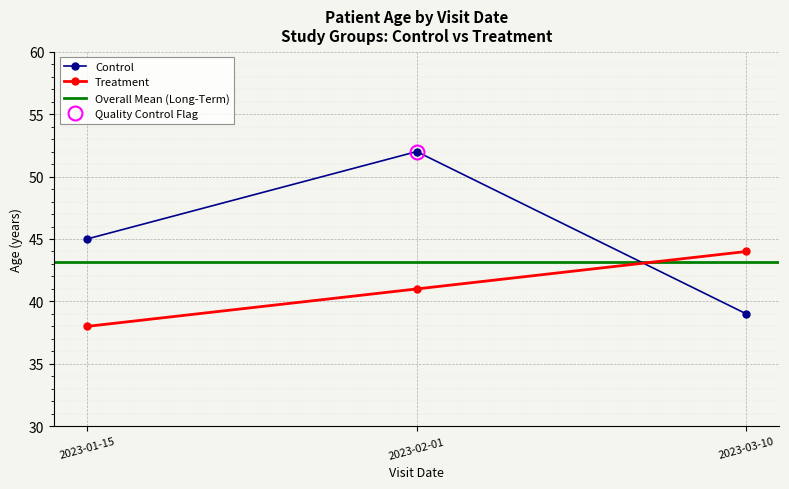

Which category has the lowest value across all series?

2023-01-15